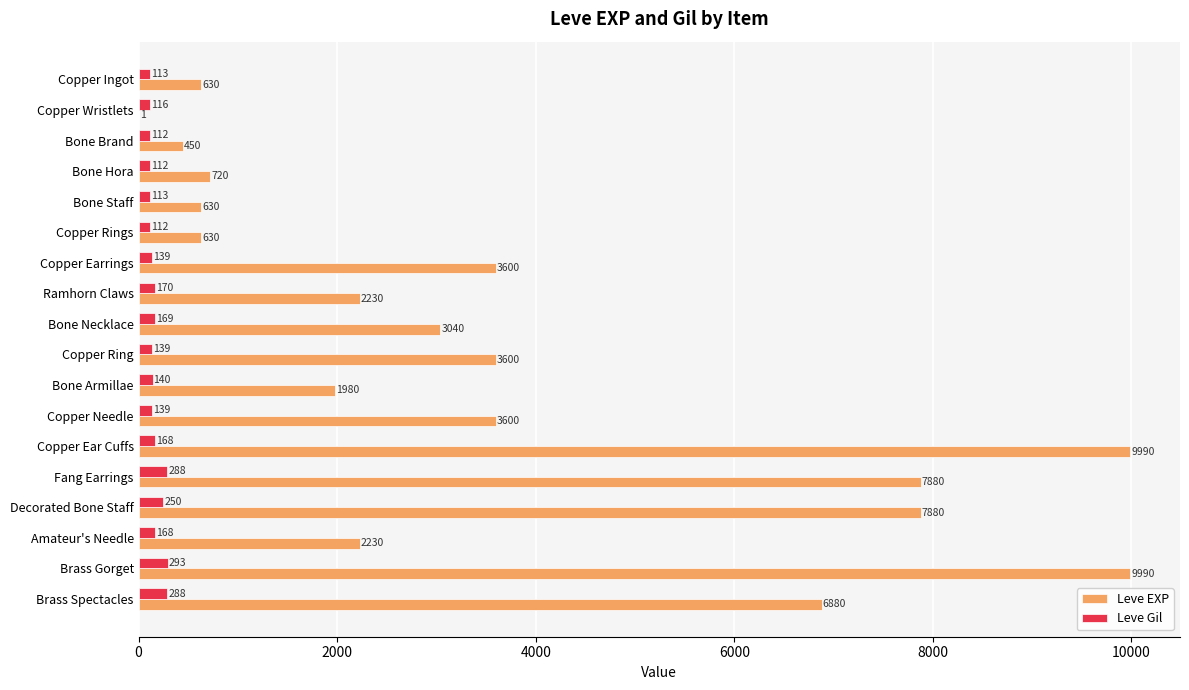

At which category is the sum across all series the highest?

Brass Gorget